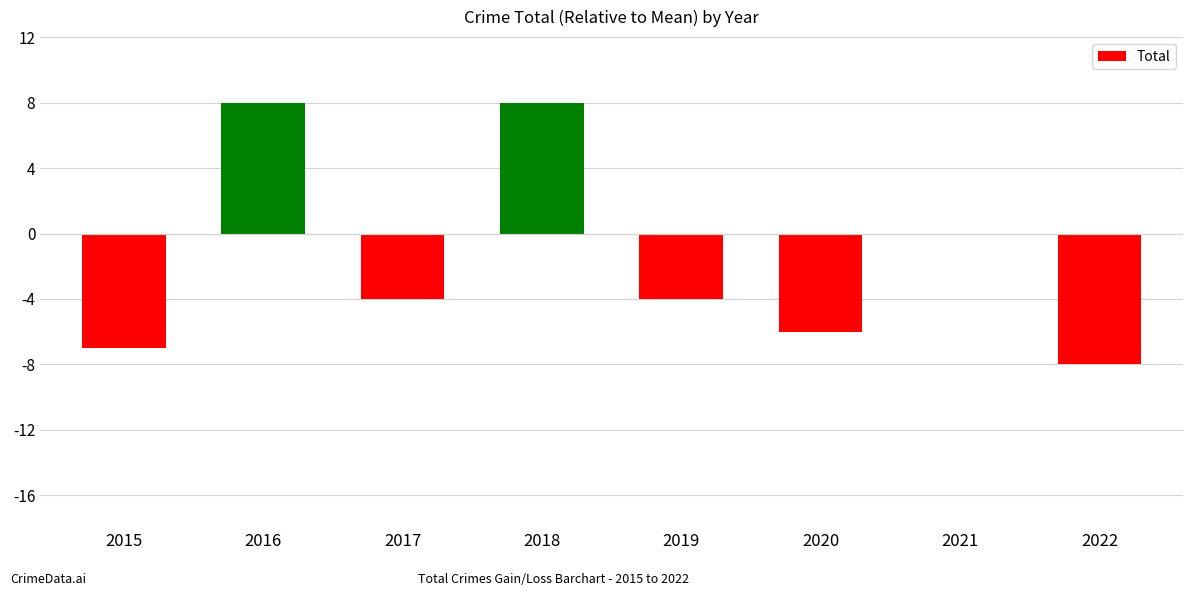

What is the greatest value displayed?

8